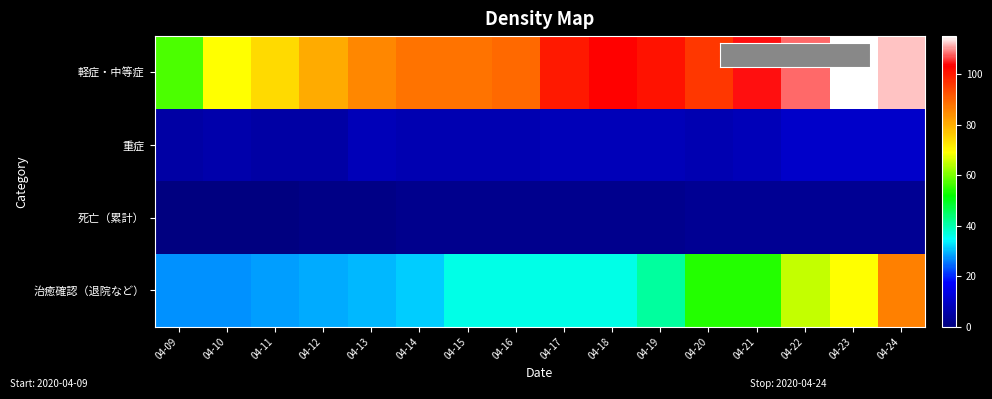

Rank the series at 04-22 from lowest to highest value.

死亡（累計）, 重症, 治癒確認（退院など）, 軽症・中等症